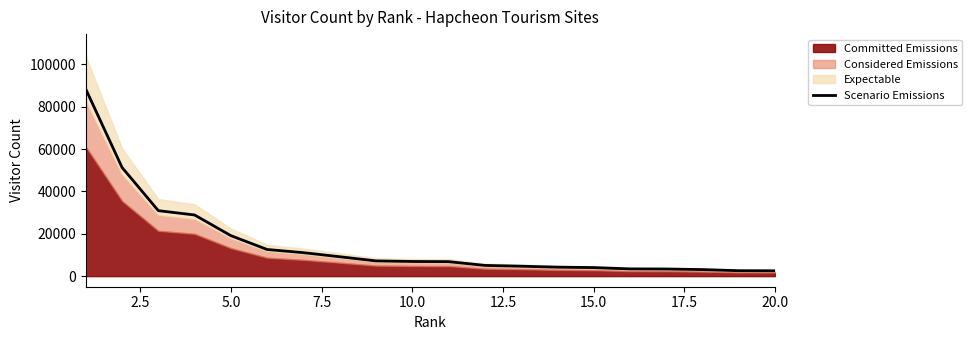

What is the difference between the second highest and minimum values?

48776.0